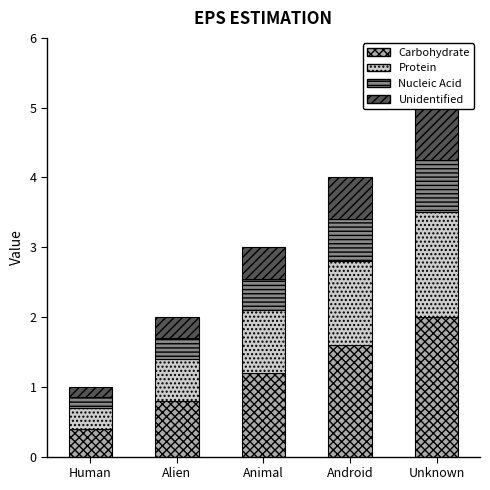

Reading right to left, what are all the values shown in this chart?

Carbohydrate: Unknown=2.0	Android=1.6	Animal=1.2	Alien=0.8	Human=0.4
Protein: Unknown=1.5	Android=1.2	Animal=0.9	Alien=0.6	Human=0.3
Nucleic Acid: Unknown=0.8	Android=0.6	Animal=0.4	Alien=0.3	Human=0.2
Unidentified: Unknown=0.8	Android=0.6	Animal=0.4	Alien=0.3	Human=0.2